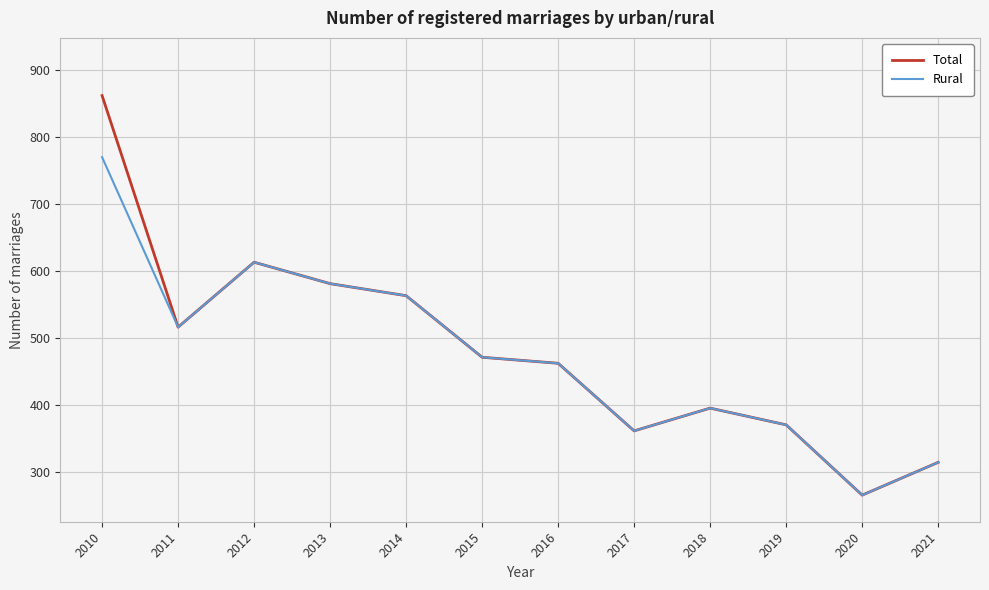

Does the chart have visible grid lines?

Yes